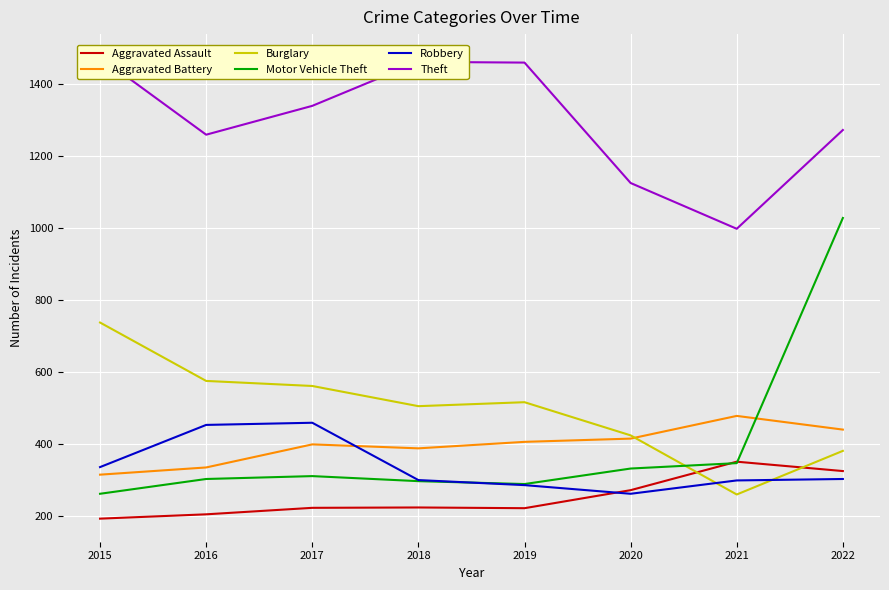

At which category is the sum across all series the highest?

2022